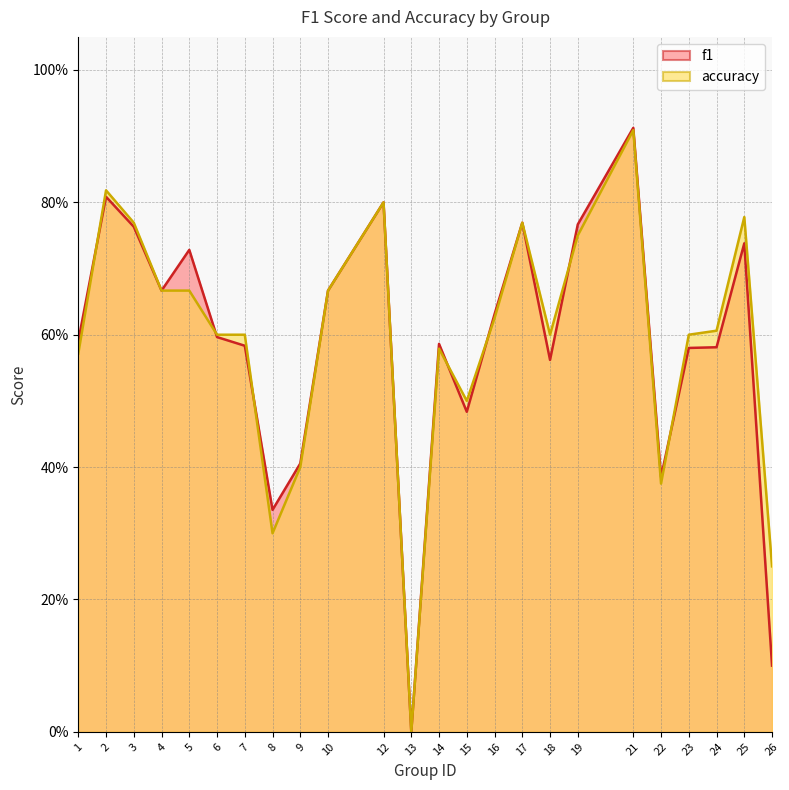

Which category has the lowest value across all series?

13